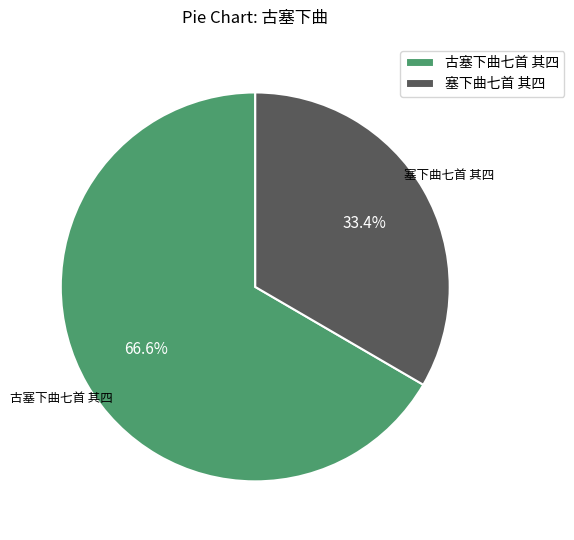

The 古塞下曲七首 其四 slice represents 67% of the pie. True or false?

True